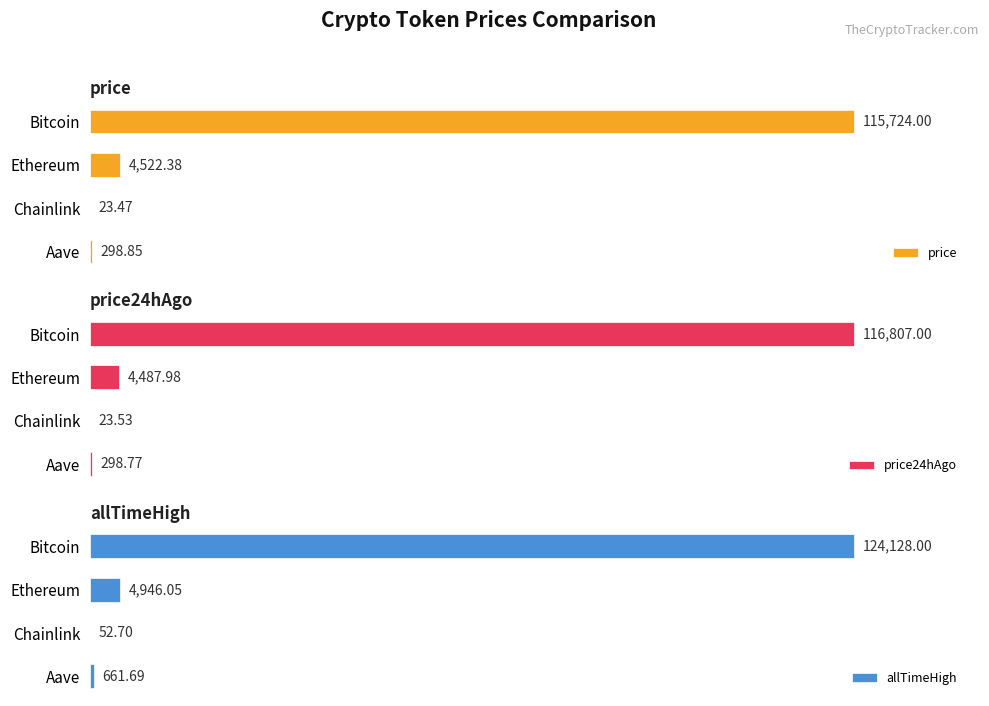

Which category has the highest value in the price series?

Bitcoin